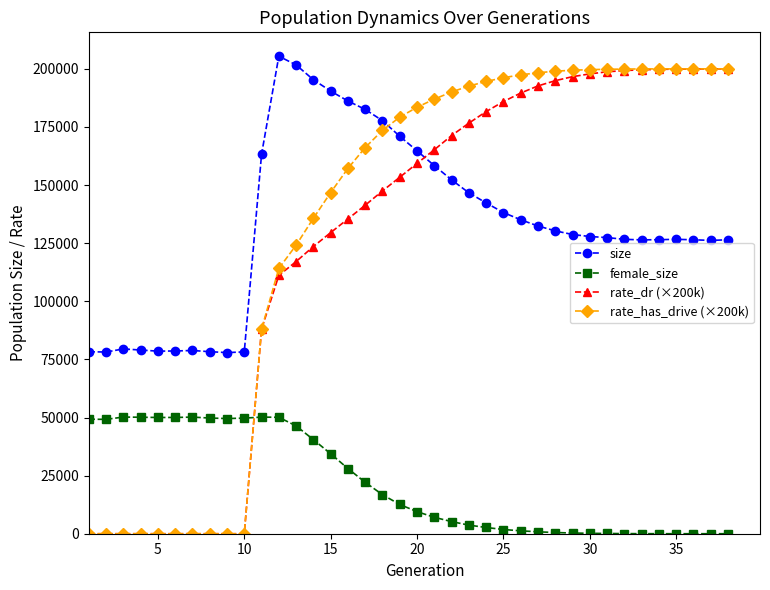

True or false: rate_has_drive (×200k) and size intersect in this chart.

True